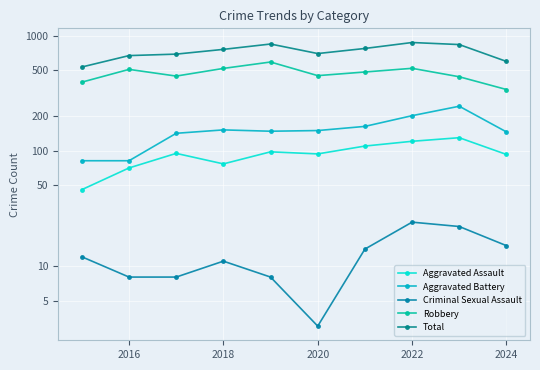

Read the Aggravated Assault value at 2024, to the nearest 5.

95